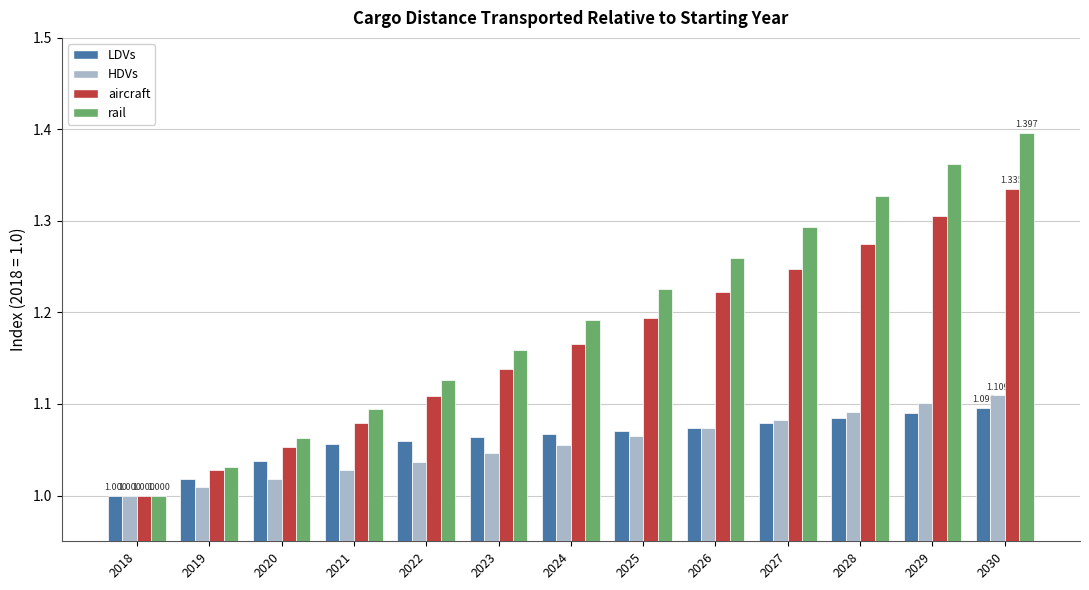

At which label is HDVs closest to 1?

2018